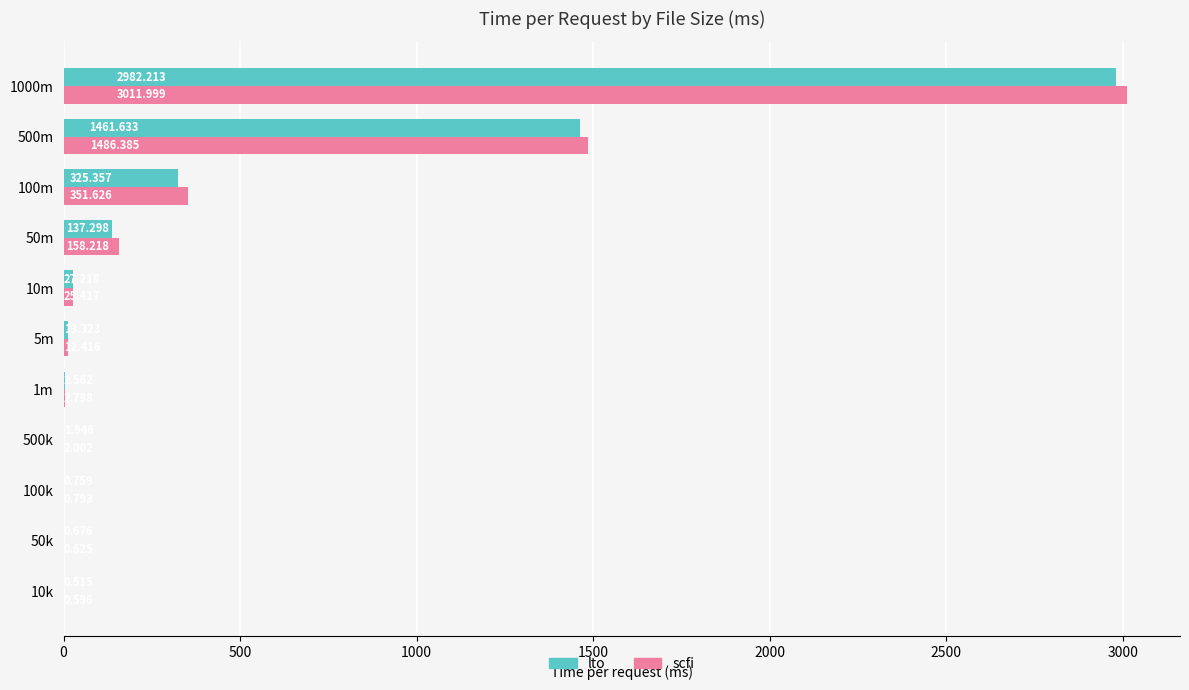

Between 10m and 500m, which series saw the biggest shift?

scfi